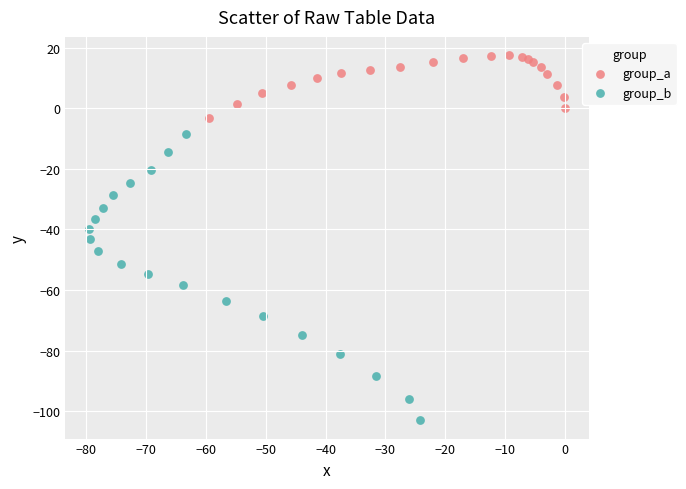

Which series reaches the minimum Y coordinate?

group_b